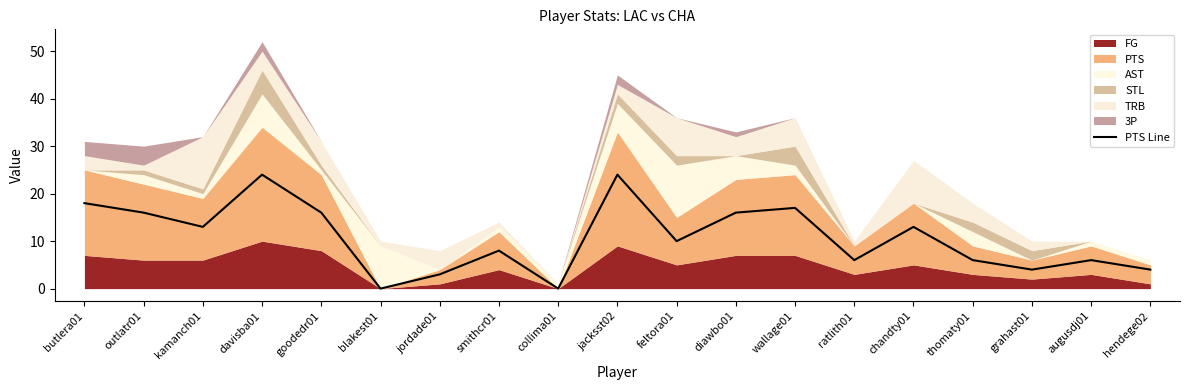

What is the maximum value shown in the chart?

24